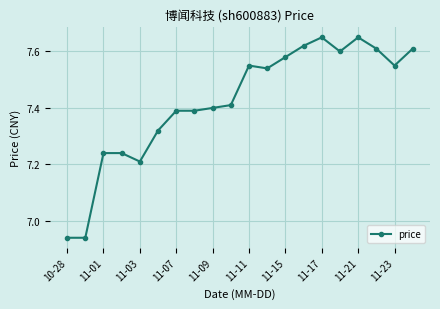

Does the chart have visible grid lines?

Yes